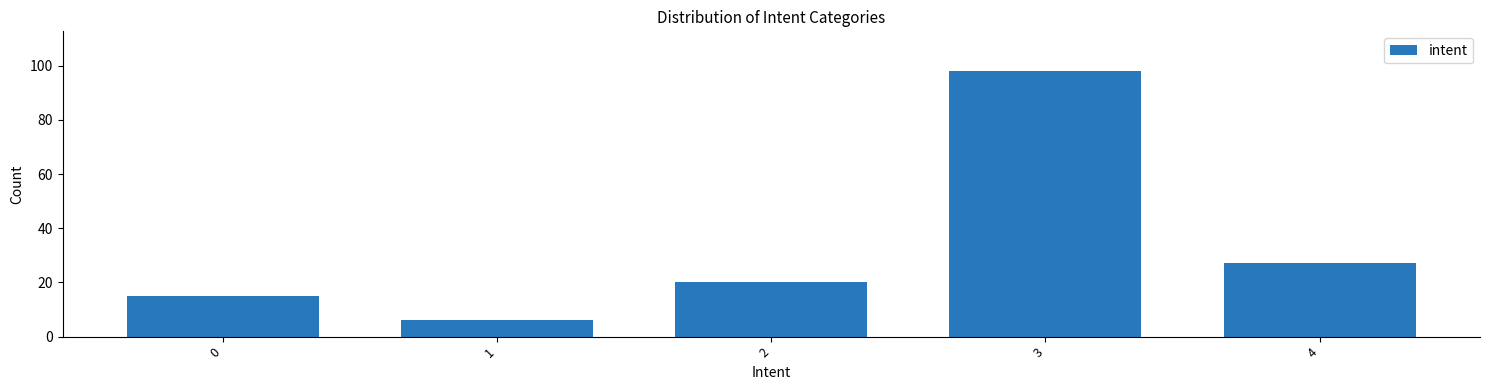

Reading left to right, transcribe all the data shown in this chart.

0=15	1=6	2=20	3=98	4=27